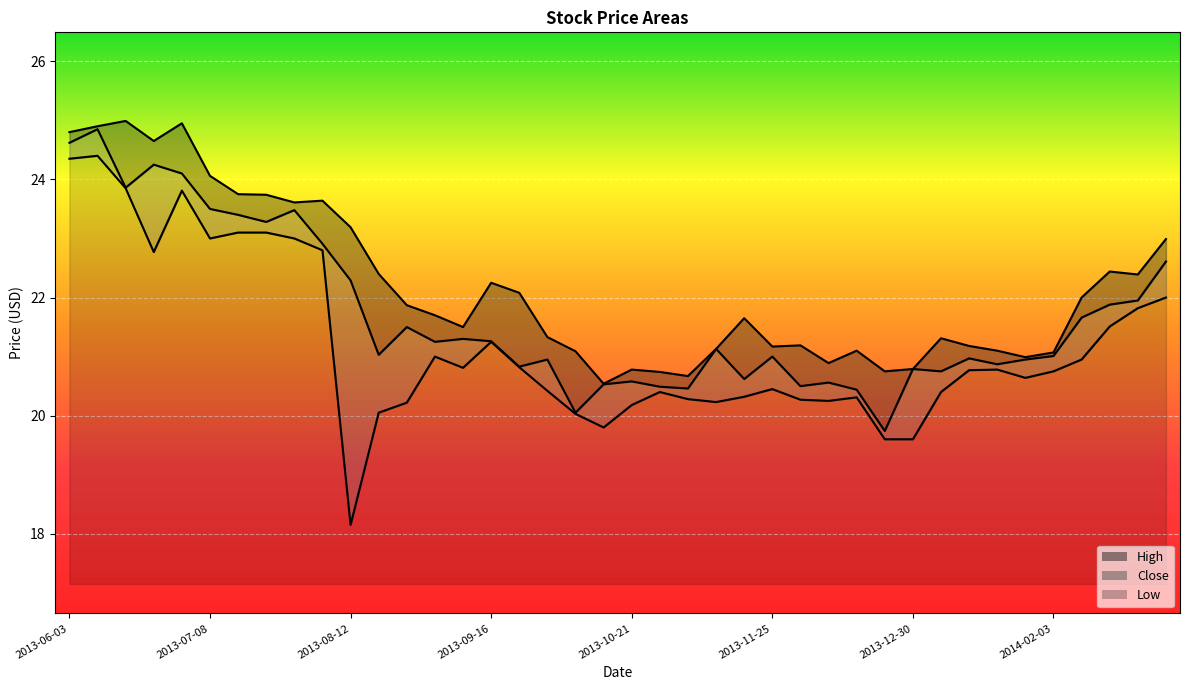

At which label does Close reach its minimum?

2013-12-23